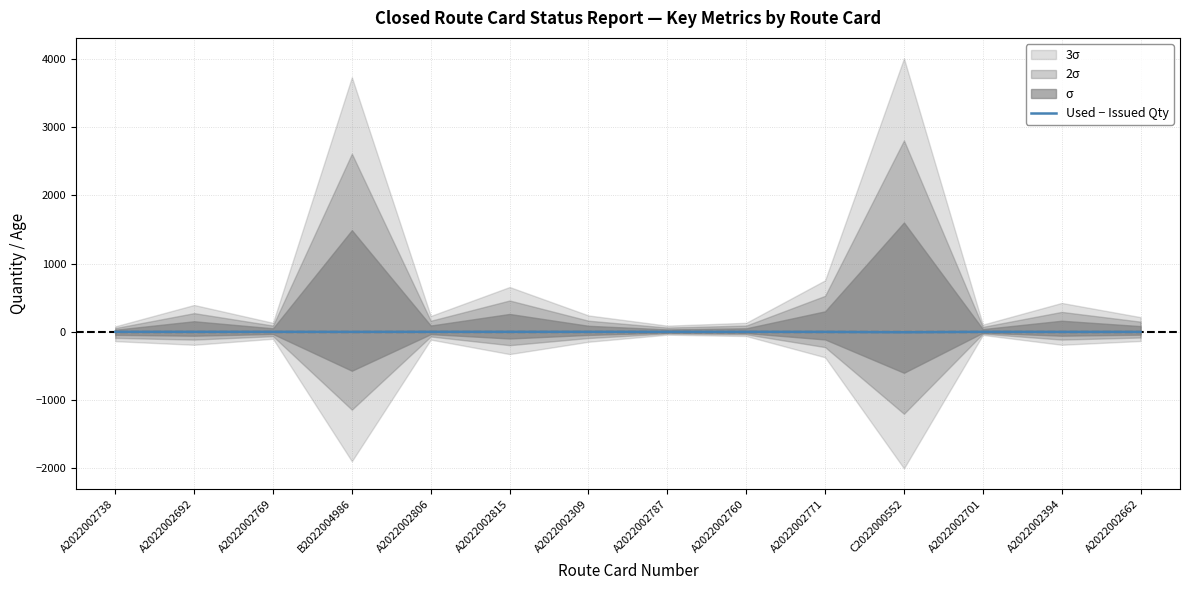

What is the difference between the maximum and second lowest values?

1.0